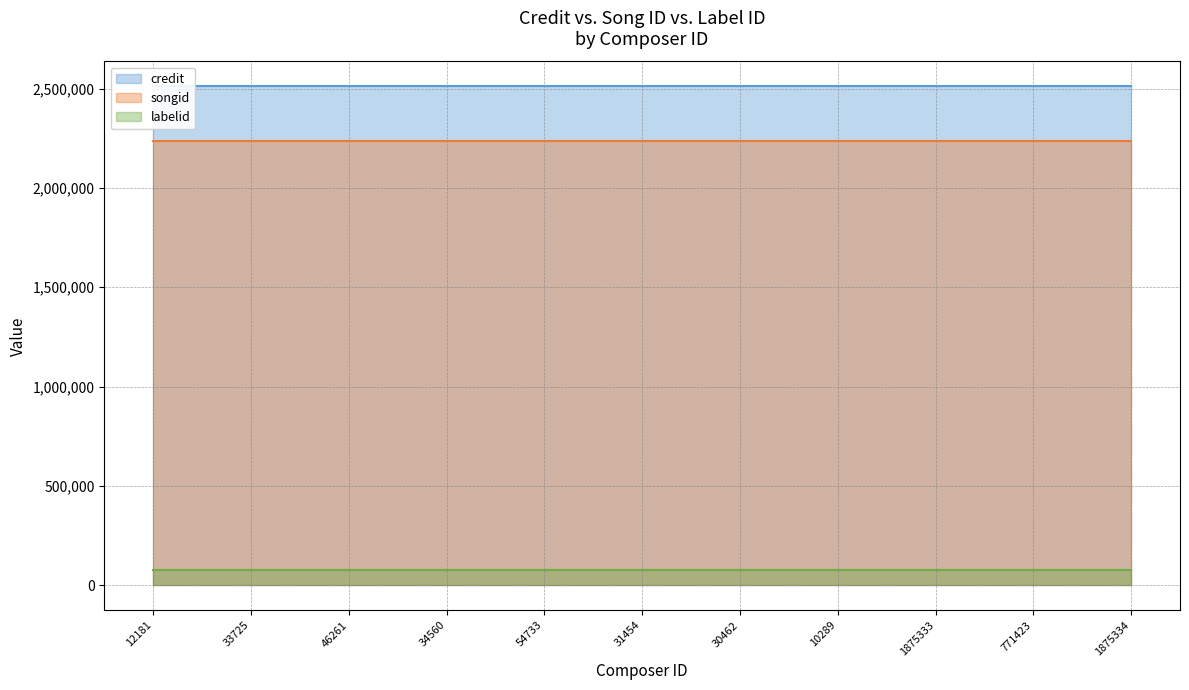

Between 10289 and 46261, which is larger?

10289